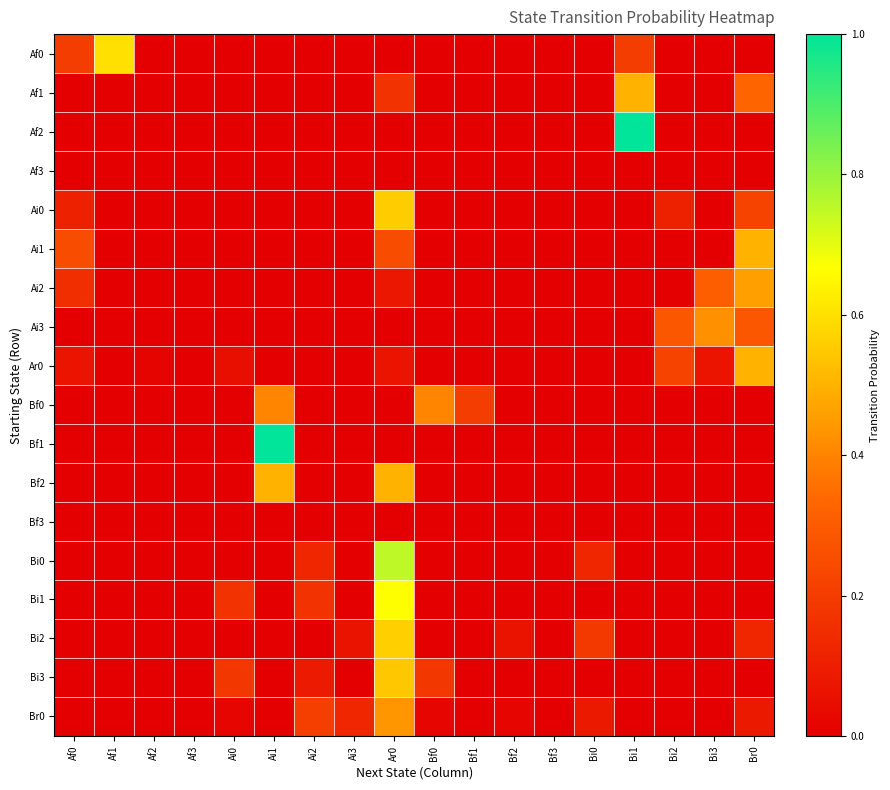

Reading right to left, extract all data points from this chart.

Af0: Br0=0.0	Bi3=0.0	Bi2=0.0	Bi1=0.2	Bi0=0.0	Bf3=0.0	Bf2=0.0	Bf1=0.0	Bf0=0.0	Ar0=0.0	Ai3=0.0	Ai2=0.0	Ai1=0.0	Ai0=0.0	Af3=0.0	Af2=0.0	Af1=0.6	Af0=0.2
Af1: Br0=0.3	Bi3=0.0	Bi2=0.0	Bi1=0.5	Bi0=0.0	Bf3=0.0	Bf2=0.0	Bf1=0.0	Bf0=0.0	Ar0=0.2	Ai3=0.0	Ai2=0.0	Ai1=0.0	Ai0=0.0	Af3=0.0	Af2=0.0	Af1=0.0	Af0=0.0
Af2: Br0=0.0	Bi3=0.0	Bi2=0.0	Bi1=1.0	Bi0=0.0	Bf3=0.0	Bf2=0.0	Bf1=0.0	Bf0=0.0	Ar0=0.0	Ai3=0.0	Ai2=0.0	Ai1=0.0	Ai0=0.0	Af3=0.0	Af2=0.0	Af1=0.0	Af0=0.0
Af3: Br0=0.0	Bi3=0.0	Bi2=0.0	Bi1=0.0	Bi0=0.0	Bf3=0.0	Bf2=0.0	Bf1=0.0	Bf0=0.0	Ar0=0.0	Ai3=0.0	Ai2=0.0	Ai1=0.0	Ai0=0.0	Af3=0.0	Af2=0.0	Af1=0.0	Af0=0.0
Ai0: Br0=0.2	Bi3=0.0	Bi2=0.1	Bi1=0.0	Bi0=0.0	Bf3=0.0	Bf2=0.0	Bf1=0.0	Bf0=0.0	Ar0=0.6	Ai3=0.0	Ai2=0.0	Ai1=0.0	Ai0=0.0	Af3=0.0	Af2=0.0	Af1=0.0	Af0=0.1
Ai1: Br0=0.5	Bi3=0.0	Bi2=0.0	Bi1=0.0	Bi0=0.0	Bf3=0.0	Bf2=0.0	Bf1=0.0	Bf0=0.0	Ar0=0.2	Ai3=0.0	Ai2=0.0	Ai1=0.0	Ai0=0.0	Af3=0.0	Af2=0.0	Af1=0.0	Af0=0.2
Ai2: Br0=0.5	Bi3=0.3	Bi2=0.0	Bi1=0.0	Bi0=0.0	Bf3=0.0	Bf2=0.0	Bf1=0.0	Bf0=0.0	Ar0=0.1	Ai3=0.0	Ai2=0.0	Ai1=0.0	Ai0=0.0	Af3=0.0	Af2=0.0	Af1=0.0	Af0=0.2
Ai3: Br0=0.3	Bi3=0.4	Bi2=0.3	Bi1=0.0	Bi0=0.0	Bf3=0.0	Bf2=0.0	Bf1=0.0	Bf0=0.0	Ar0=0.0	Ai3=0.0	Ai2=0.0	Ai1=0.0	Ai0=0.0	Af3=0.0	Af2=0.0	Af1=0.0	Af0=0.0
Ar0: Br0=0.5	Bi3=0.1	Bi2=0.2	Bi1=0.0	Bi0=0.0	Bf3=0.0	Bf2=0.0	Bf1=0.0	Bf0=0.0	Ar0=0.1	Ai3=0.0	Ai2=0.0	Ai1=0.0	Ai0=0.1	Af3=0.0	Af2=0.0	Af1=0.0	Af0=0.1
Bf0: Br0=0.0	Bi3=0.0	Bi2=0.0	Bi1=0.0	Bi0=0.0	Bf3=0.0	Bf2=0.0	Bf1=0.2	Bf0=0.4	Ar0=0.0	Ai3=0.0	Ai2=0.0	Ai1=0.4	Ai0=0.0	Af3=0.0	Af2=0.0	Af1=0.0	Af0=0.0
Bf1: Br0=0.0	Bi3=0.0	Bi2=0.0	Bi1=0.0	Bi0=0.0	Bf3=0.0	Bf2=0.0	Bf1=0.0	Bf0=0.0	Ar0=0.0	Ai3=0.0	Ai2=0.0	Ai1=1.0	Ai0=0.0	Af3=0.0	Af2=0.0	Af1=0.0	Af0=0.0
Bf2: Br0=0.0	Bi3=0.0	Bi2=0.0	Bi1=0.0	Bi0=0.0	Bf3=0.0	Bf2=0.0	Bf1=0.0	Bf0=0.0	Ar0=0.5	Ai3=0.0	Ai2=0.0	Ai1=0.5	Ai0=0.0	Af3=0.0	Af2=0.0	Af1=0.0	Af0=0.0
Bf3: Br0=0.0	Bi3=0.0	Bi2=0.0	Bi1=0.0	Bi0=0.0	Bf3=0.0	Bf2=0.0	Bf1=0.0	Bf0=0.0	Ar0=0.0	Ai3=0.0	Ai2=0.0	Ai1=0.0	Ai0=0.0	Af3=0.0	Af2=0.0	Af1=0.0	Af0=0.0
Bi0: Br0=0.0	Bi3=0.0	Bi2=0.0	Bi1=0.0	Bi0=0.1	Bf3=0.0	Bf2=0.0	Bf1=0.0	Bf0=0.0	Ar0=0.8	Ai3=0.0	Ai2=0.1	Ai1=0.0	Ai0=0.0	Af3=0.0	Af2=0.0	Af1=0.0	Af0=0.0
Bi1: Br0=0.0	Bi3=0.0	Bi2=0.0	Bi1=0.0	Bi0=0.0	Bf3=0.0	Bf2=0.0	Bf1=0.0	Bf0=0.0	Ar0=0.7	Ai3=0.0	Ai2=0.2	Ai1=0.0	Ai0=0.2	Af3=0.0	Af2=0.0	Af1=0.0	Af0=0.0
Bi2: Br0=0.1	Bi3=0.0	Bi2=0.0	Bi1=0.0	Bi0=0.2	Bf3=0.0	Bf2=0.1	Bf1=0.0	Bf0=0.0	Ar0=0.6	Ai3=0.1	Ai2=0.0	Ai1=0.0	Ai0=0.0	Af3=0.0	Af2=0.0	Af1=0.0	Af0=0.0
Bi3: Br0=0.0	Bi3=0.0	Bi2=0.0	Bi1=0.0	Bi0=0.0	Bf3=0.0	Bf2=0.0	Bf1=0.0	Bf0=0.2	Ar0=0.5	Ai3=0.0	Ai2=0.1	Ai1=0.0	Ai0=0.2	Af3=0.0	Af2=0.0	Af1=0.0	Af0=0.0
Br0: Br0=0.1	Bi3=0.0	Bi2=0.0	Bi1=0.0	Bi0=0.1	Bf3=0.0	Bf2=0.0	Bf1=0.0	Bf0=0.0	Ar0=0.4	Ai3=0.1	Ai2=0.2	Ai1=0.0	Ai0=0.0	Af3=0.0	Af2=0.0	Af1=0.0	Af0=0.0